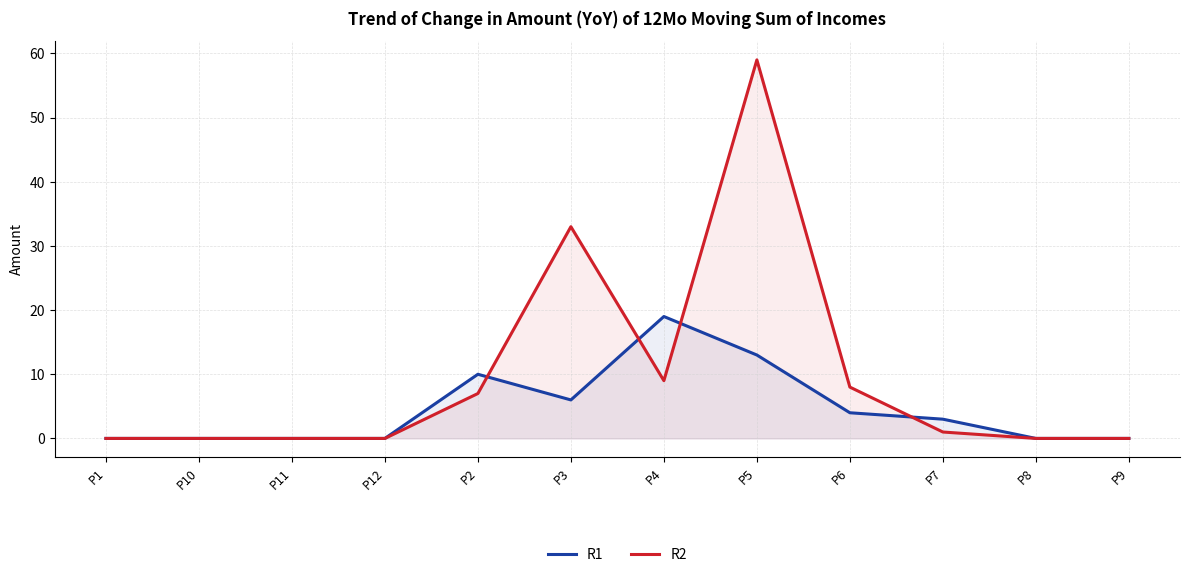

The value of R1 at P9 is -12. True or false?

False